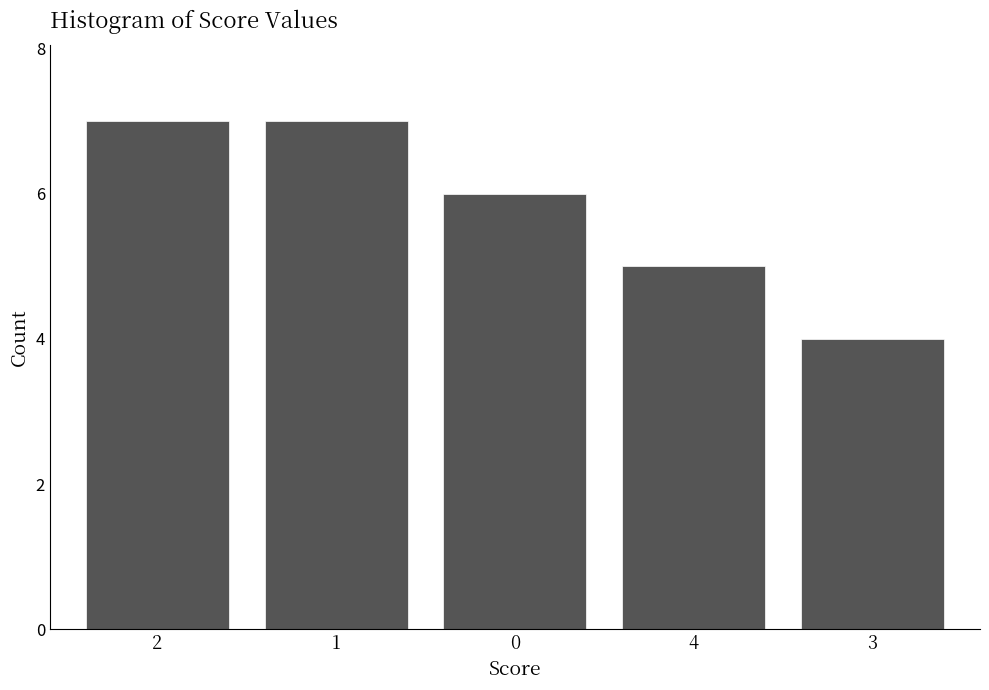

Reading right to left, transcribe all the data shown in this chart.

4	5	6	7	7